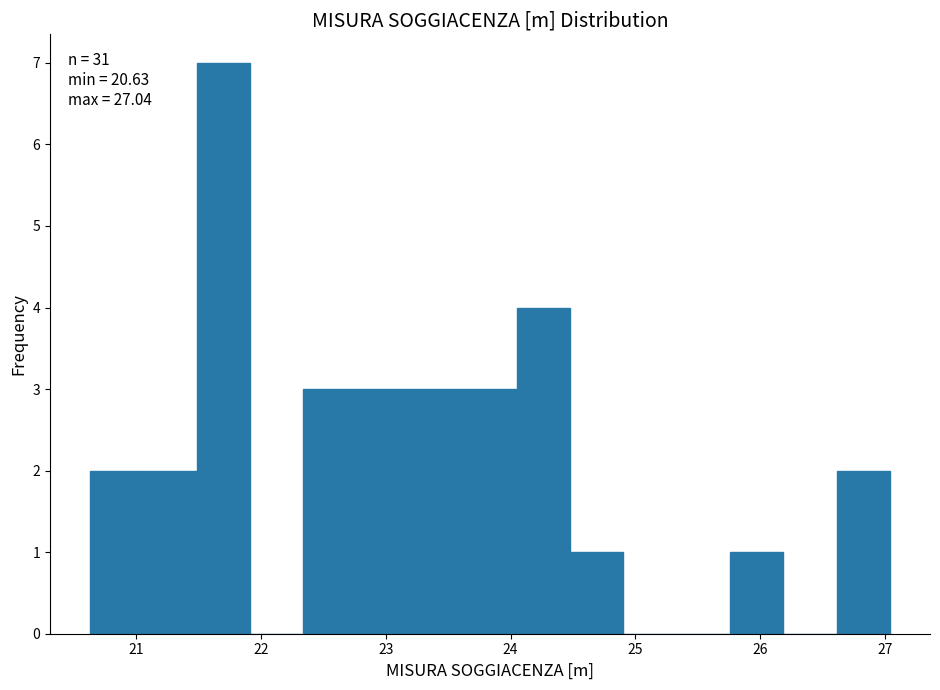

Which range on the x-axis has the tallest bar?

21.5 to 21.9